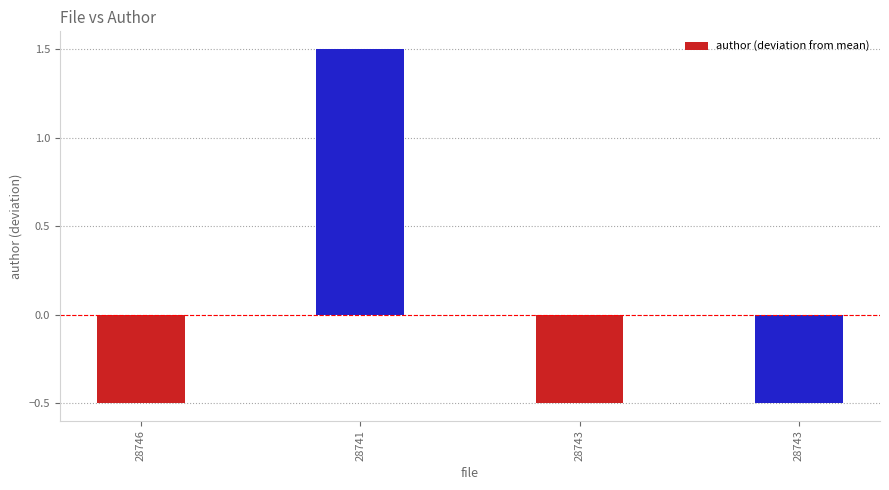

How many series are shown in this chart?

1